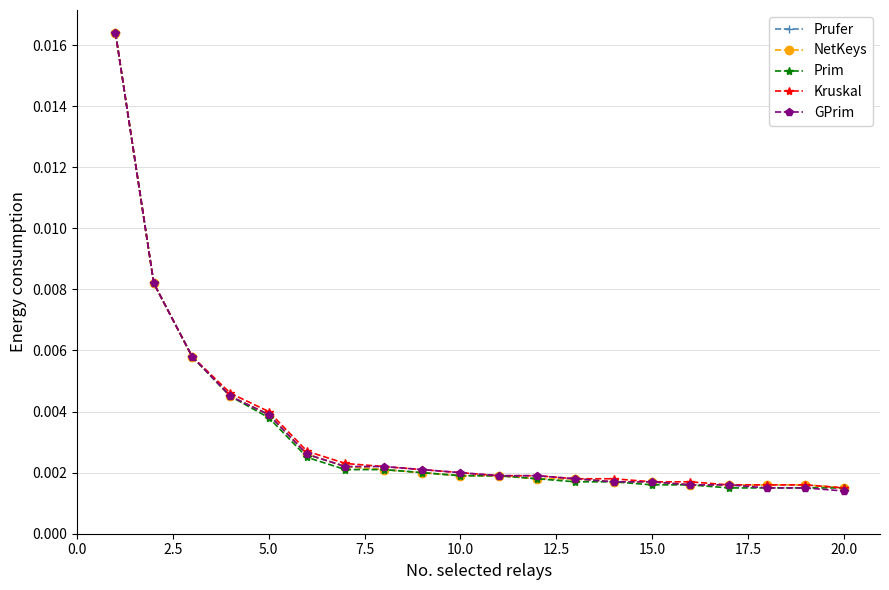

True or false: GPrim and Prufer cross at least once.

False